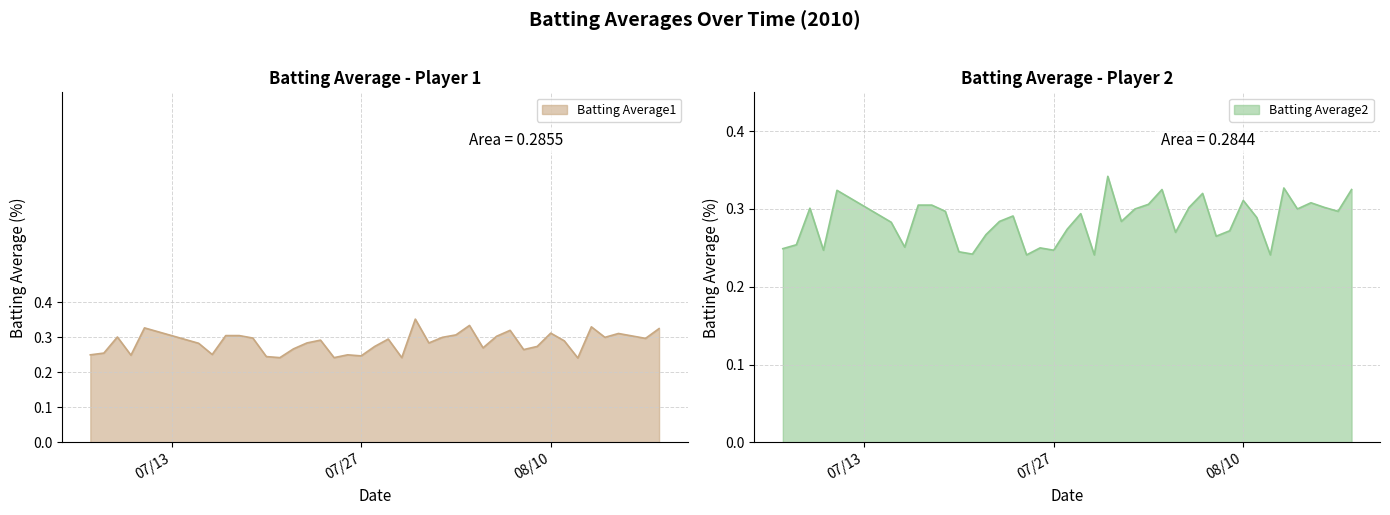

What is the average value of the Batting Average1 series?

0.3